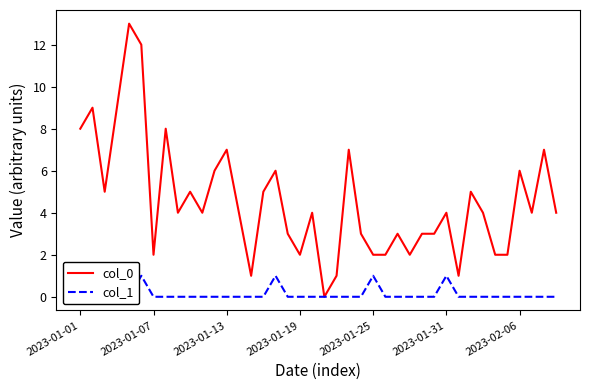

True or false: col_0 has more than 1 interior local peaks.

True